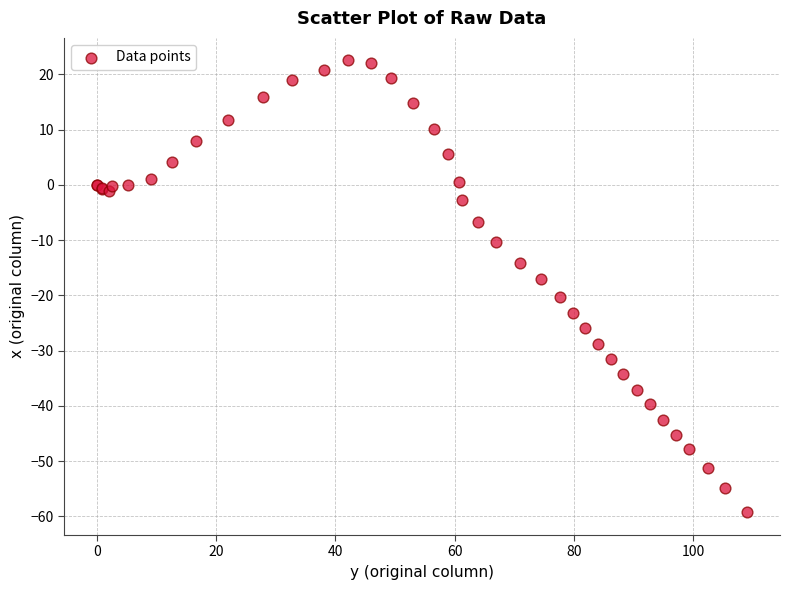

What Y value in the scatter plot is closest to -18?

-17.1